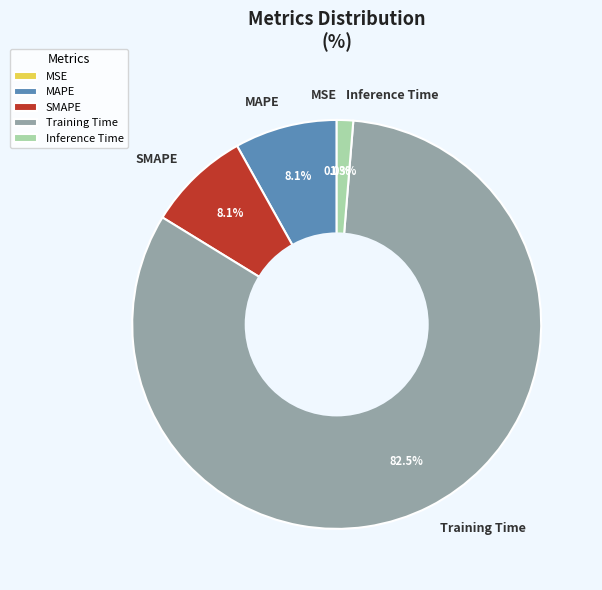

Which slice is the largest?

Training Time